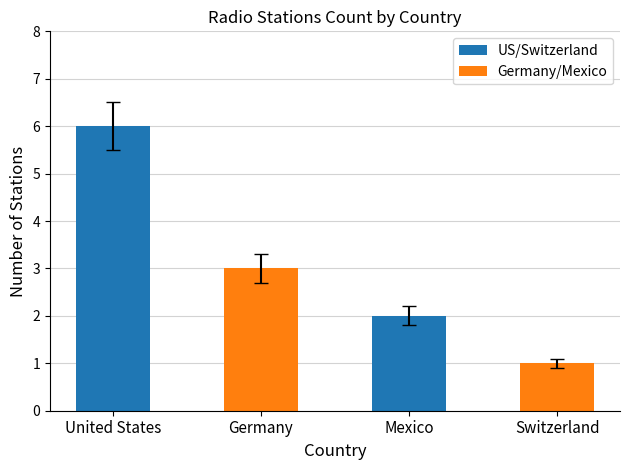

Is it true that the value at Germany is 1?

False